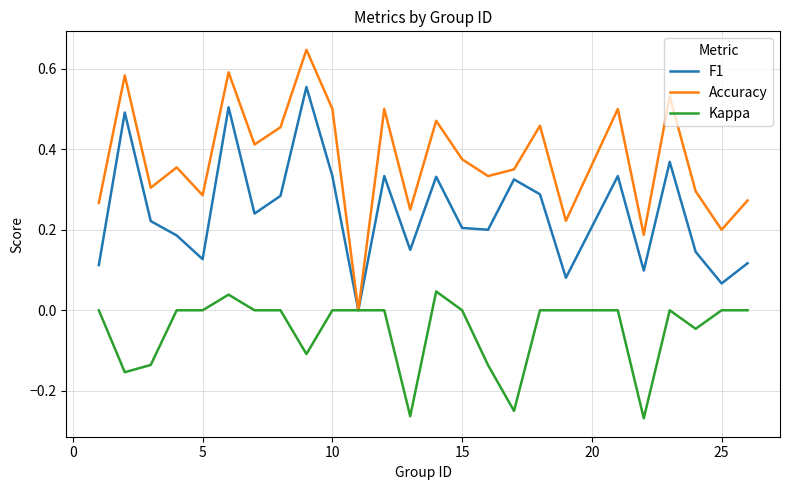

True or false: Kappa has more than 0 interior local peaks.

True